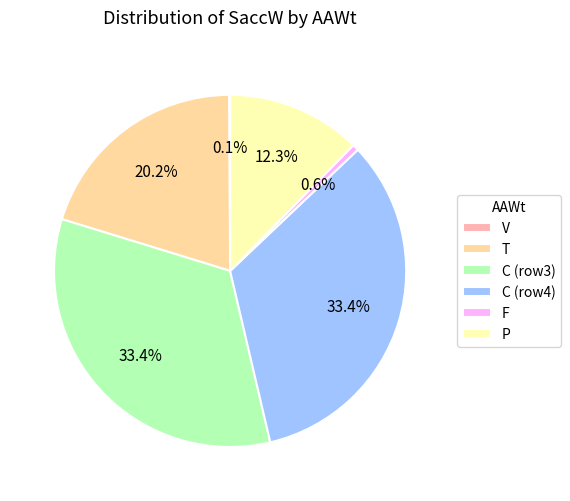

Is there any slice that represents more than half of the pie?

No